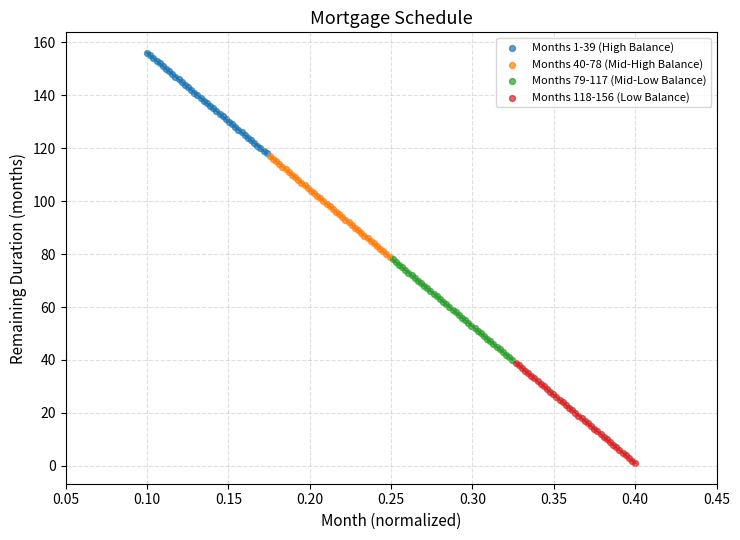

Which series contains the highest Y value?

Months 1-39 (High Balance)